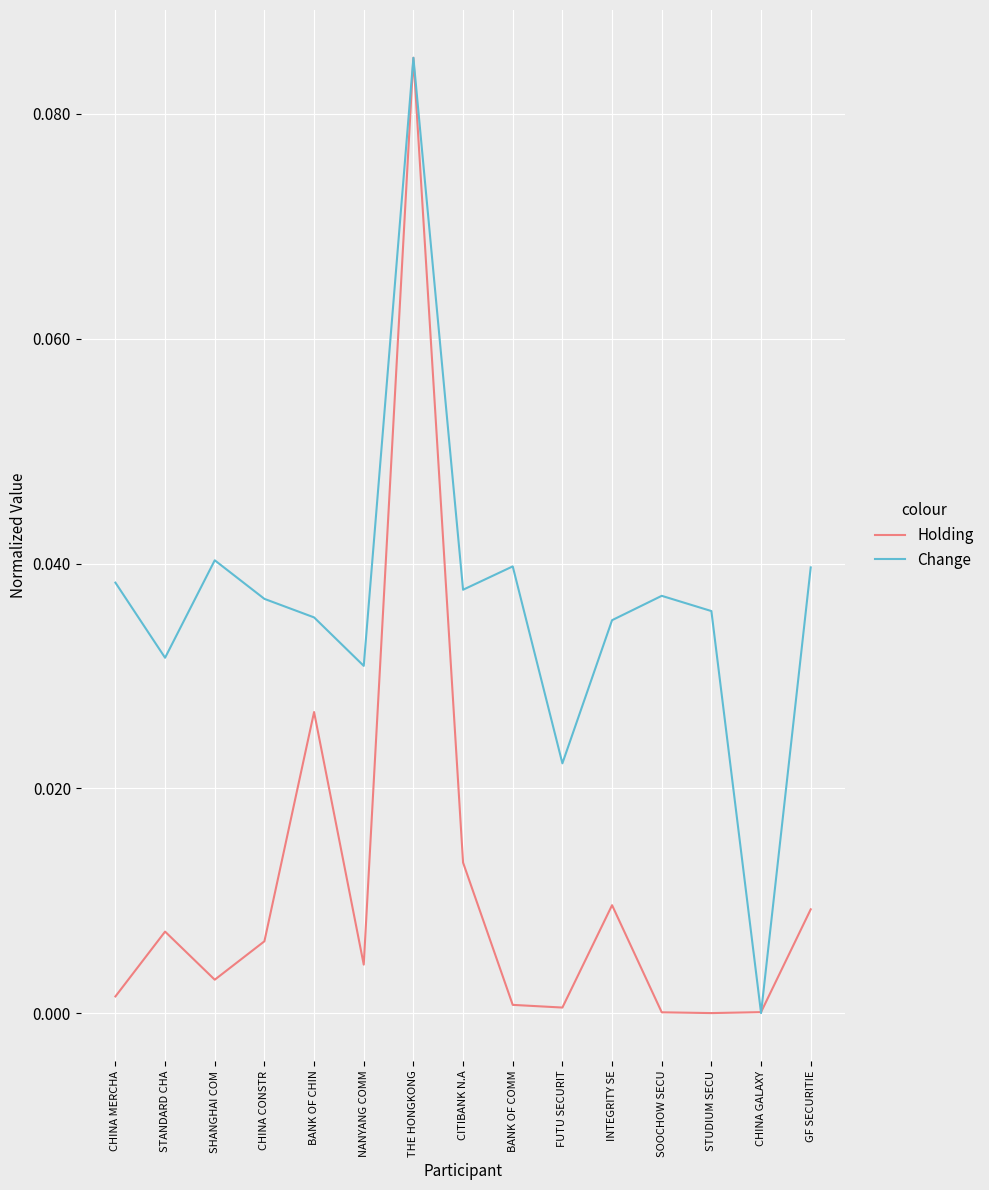

Which label corresponds to the largest value in the chart?

THE HONGKONG